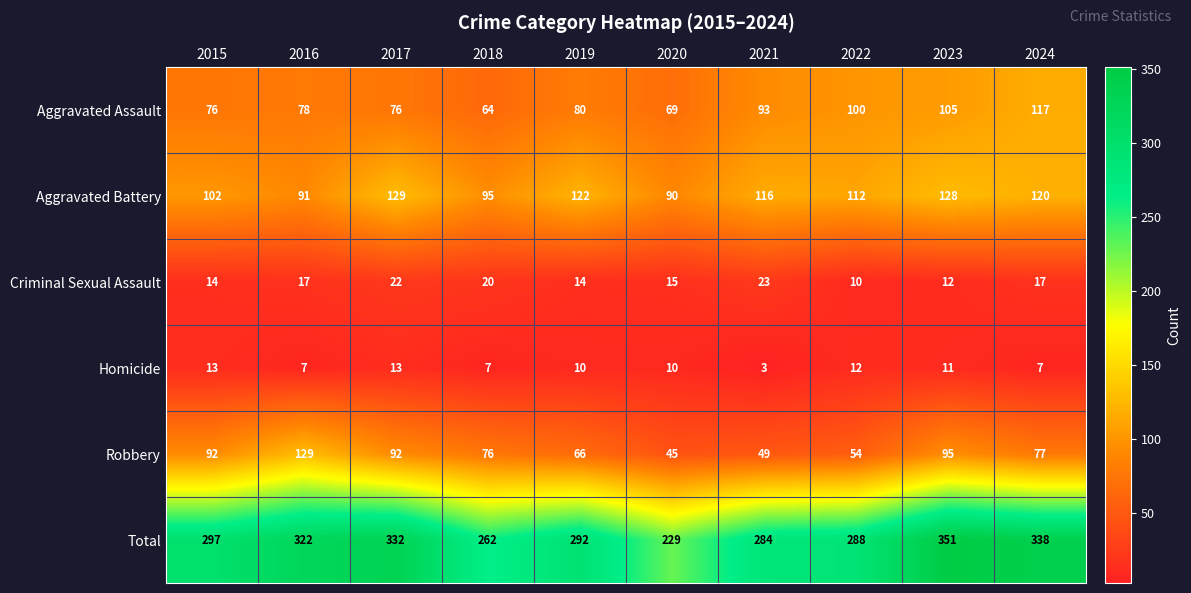

At 2022, list the series in order from smallest to largest.

Criminal Sexual Assault, Homicide, Robbery, Aggravated Assault, Aggravated Battery, Total